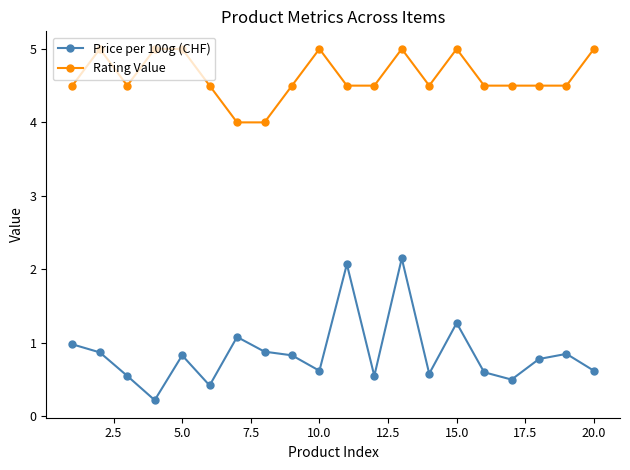

True or false: Price per 100g (CHF) has more than 2 interior local peaks.

True